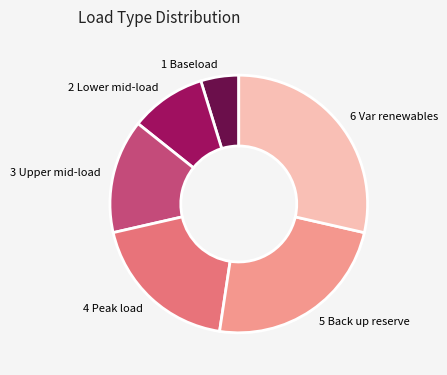

Do 1 Baseload and 3 Upper mid-load together represent more than half of the pie?

No